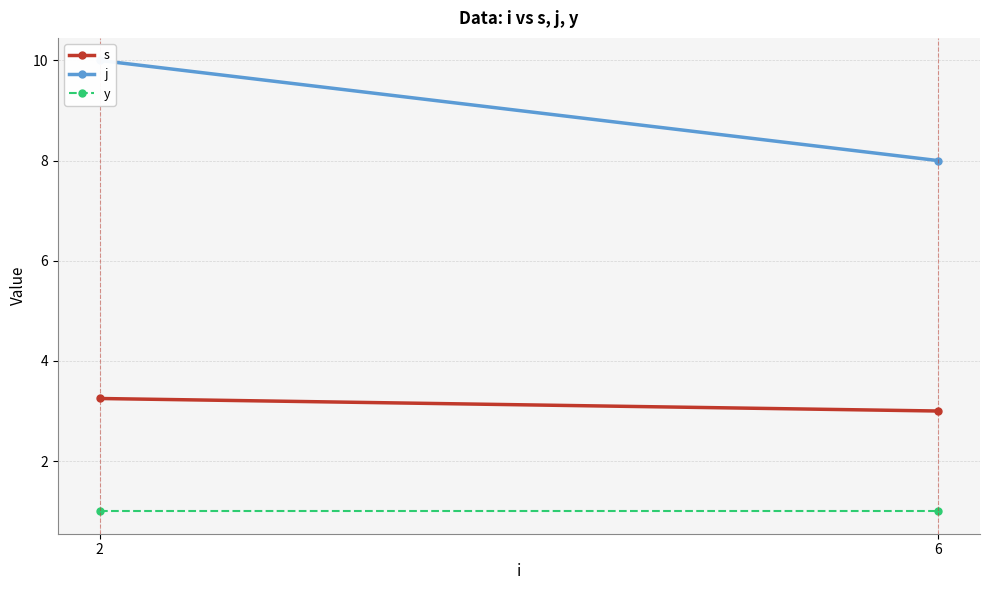

What is the maximum value for s?

3.2